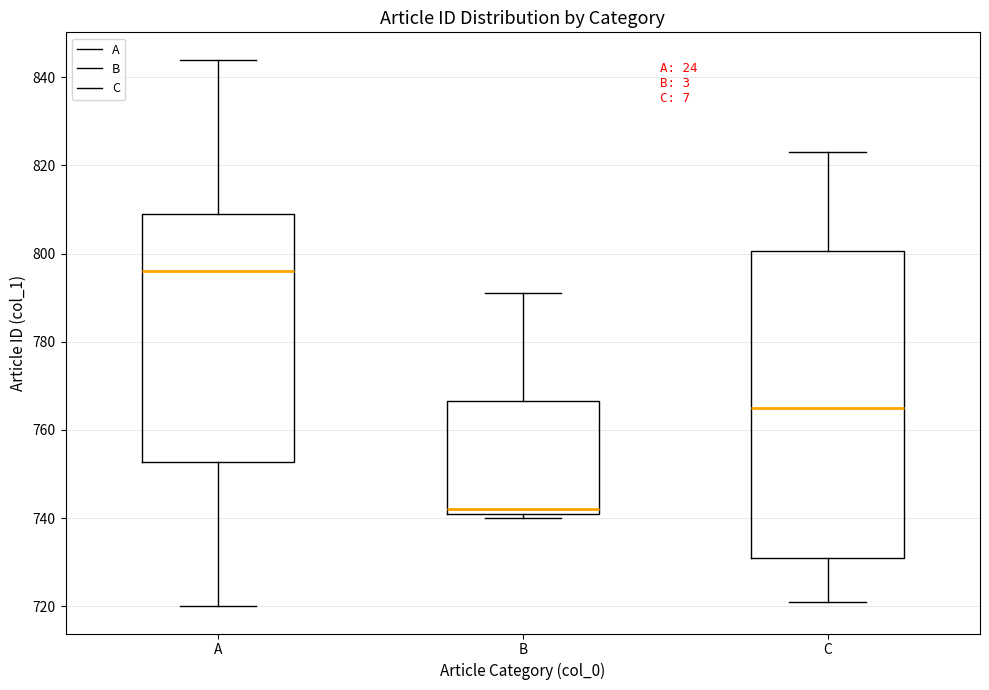

Where is the upper edge of the box for B on the y-axis? The values are not printed on the chart, so give them approximately, as read against the axis.

766